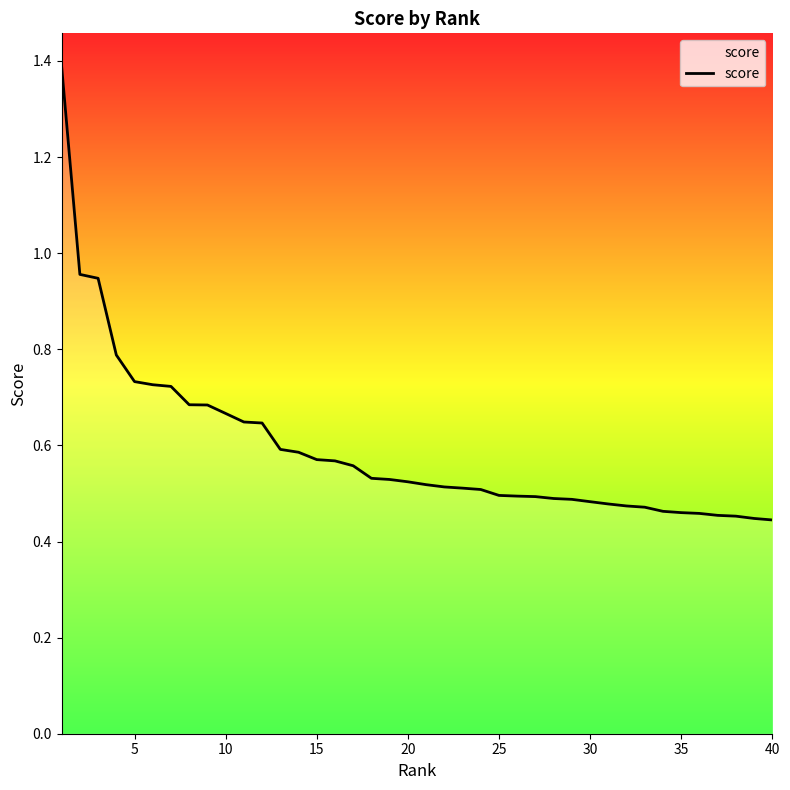

What is the maximum value shown in the chart?

1.4